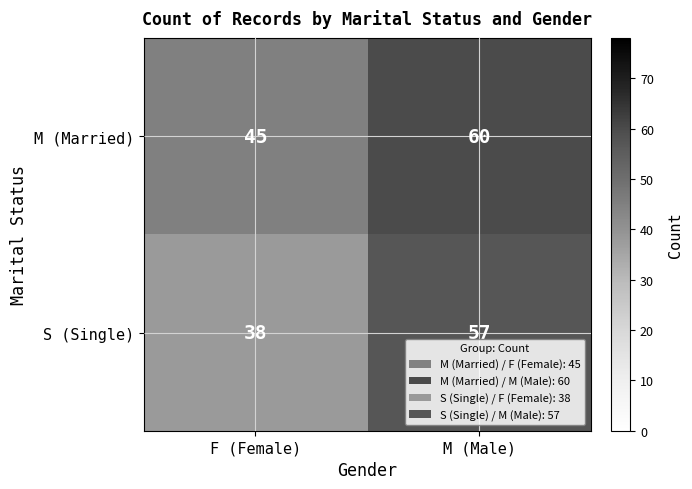

True or false: S (Single) has a value of 58 at F (Female).

False